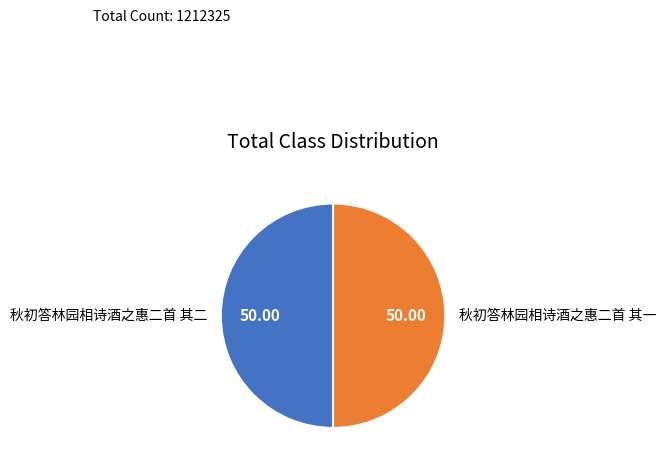

Approximately how many times larger is the value at 秋初答林园相诗酒之惠二首 其一 compared to 秋初答林园相诗酒之惠二首 其二?

1.0